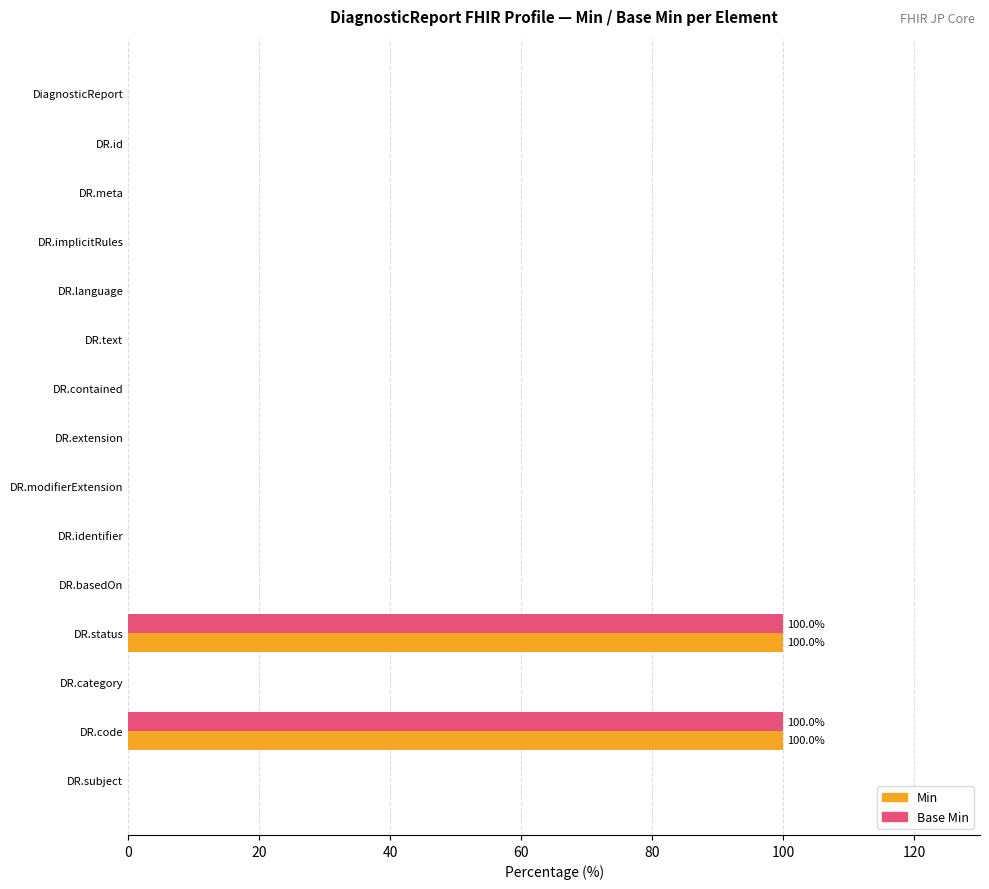

Is the value of Base Min at DR.implicitRules greater than the value of Min at DR.status?

No